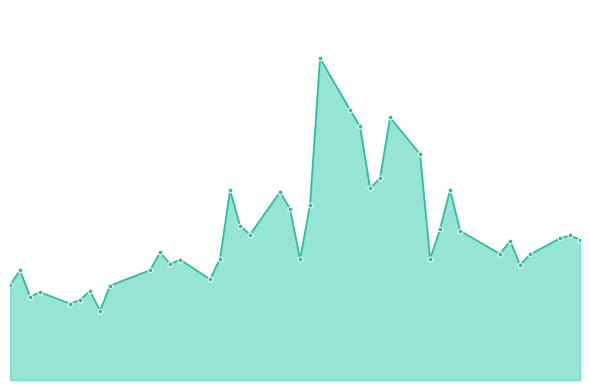

Does the chart have visible grid lines?

No